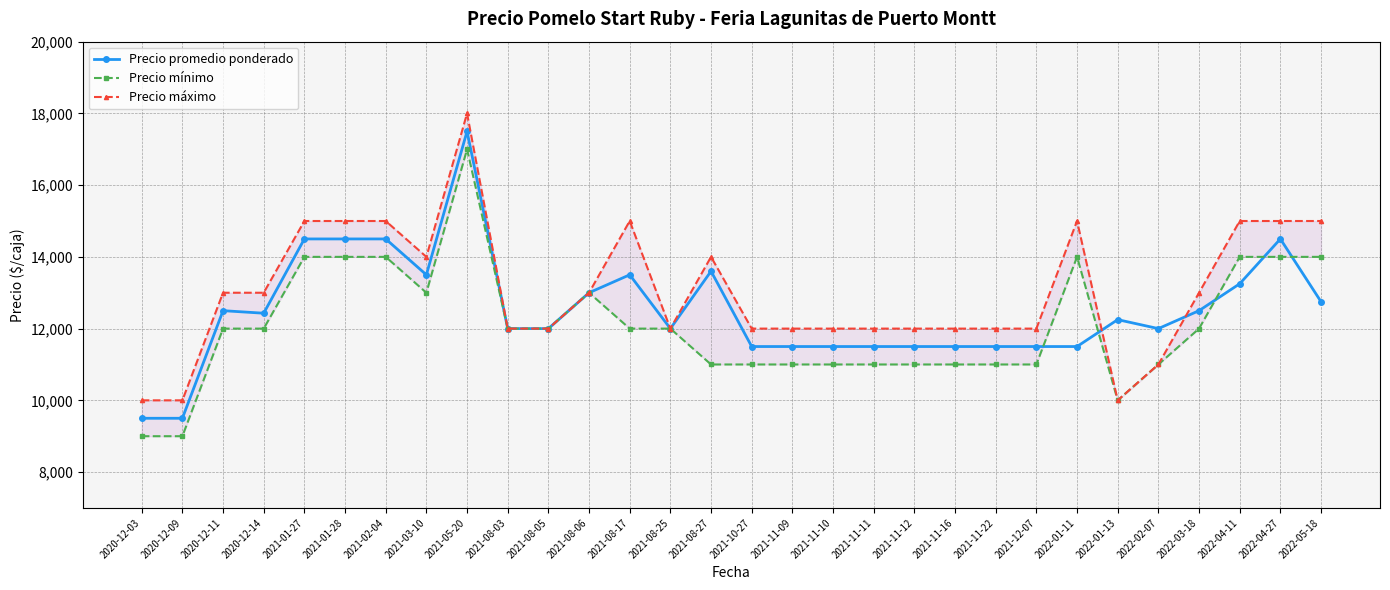

Rank the categories by Precio promedio ponderado value from highest to lowest.

2021-05-20, 2021-01-27, 2021-01-28, 2021-02-04, 2022-04-27, 2021-08-27, 2021-03-10, 2021-08-17, 2022-04-11, 2021-08-06, 2022-05-18, 2020-12-11, 2022-03-18, 2020-12-14, 2022-01-13, 2021-08-03, 2021-08-05, 2021-08-25, 2022-02-07, 2021-10-27, 2021-11-09, 2021-11-10, 2021-11-11, 2021-11-12, 2021-11-16, 2021-11-22, 2021-12-07, 2022-01-11, 2020-12-03, 2020-12-09